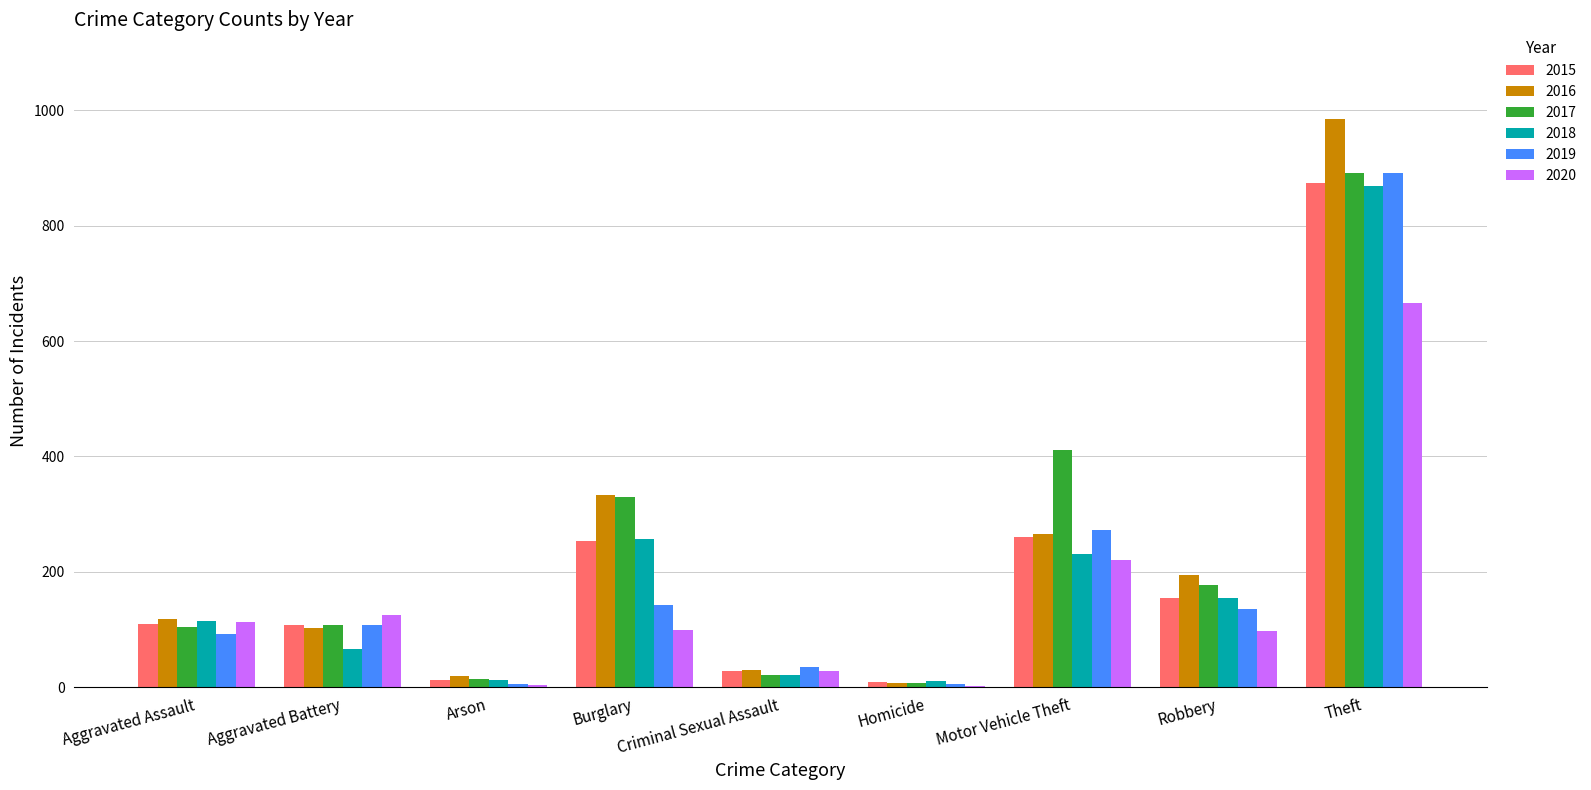

Which category has the highest value in the 2020 series?

Theft